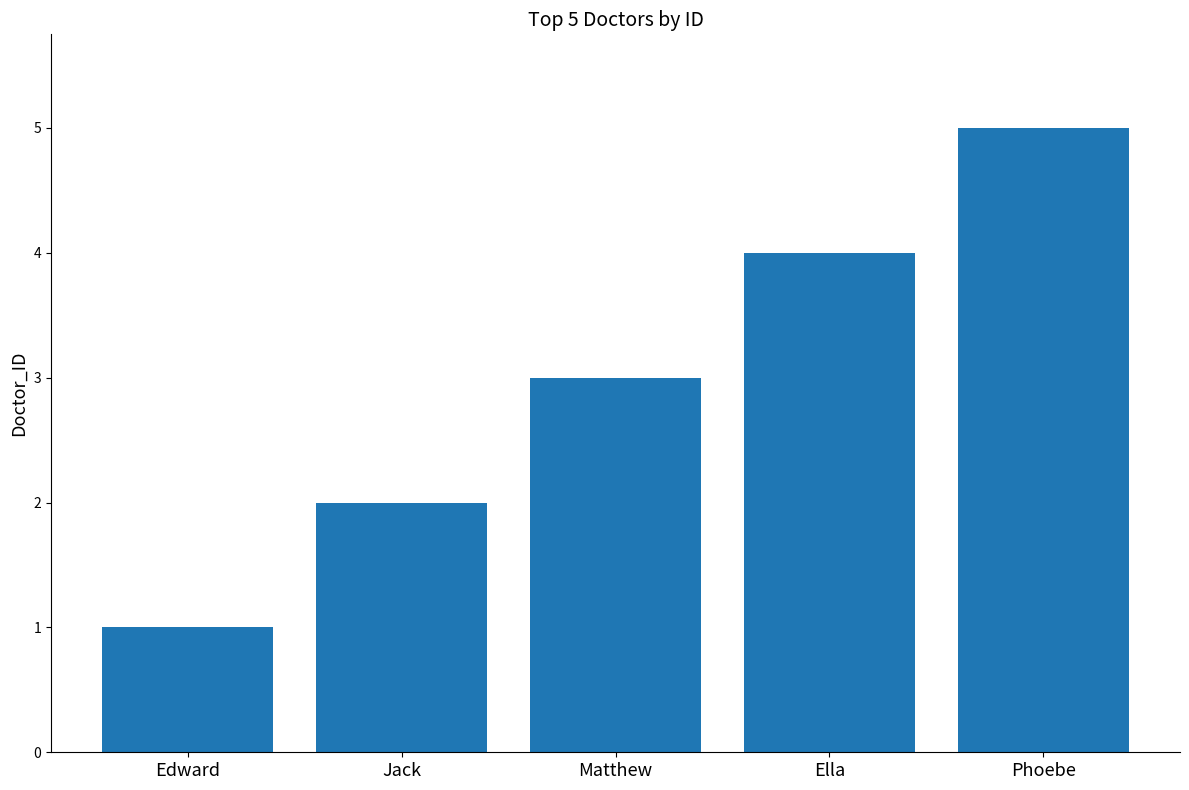

What is the difference between the values at Jack and Ella?

2